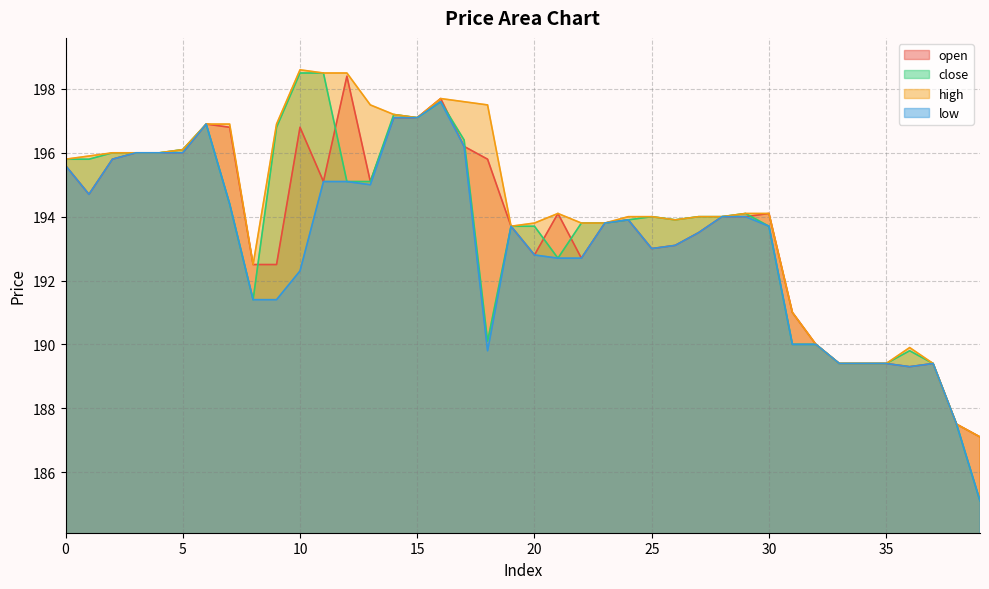

Rank the categories by close value from lowest to highest.

39, 38, 33, 34, 35, 37, 36, 31, 32, 18, 8, 21, 19, 20, 30, 22, 23, 24, 26, 25, 27, 28, 29, 7, 12, 13, 0, 1, 2, 3, 4, 5, 17, 9, 6, 15, 14, 16, 10, 11